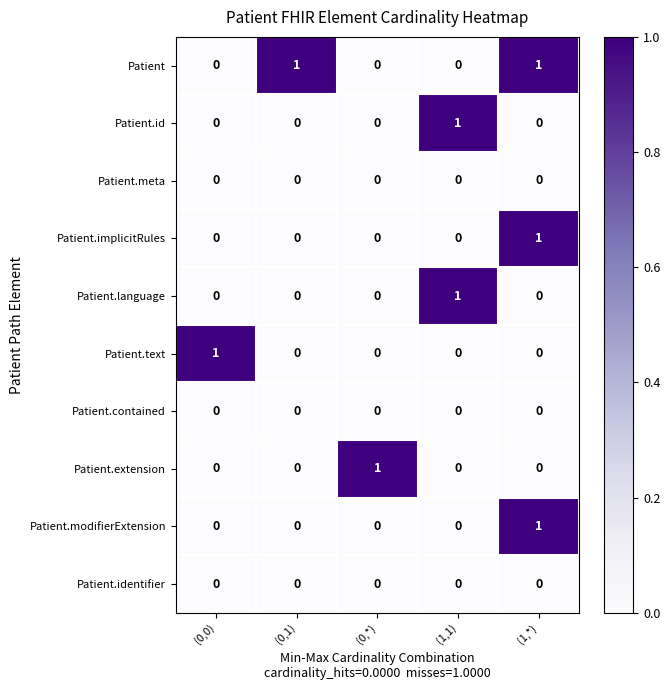

Is the value of Patient.language at (1,1) greater than the value of Patient at (0,0)?

Yes